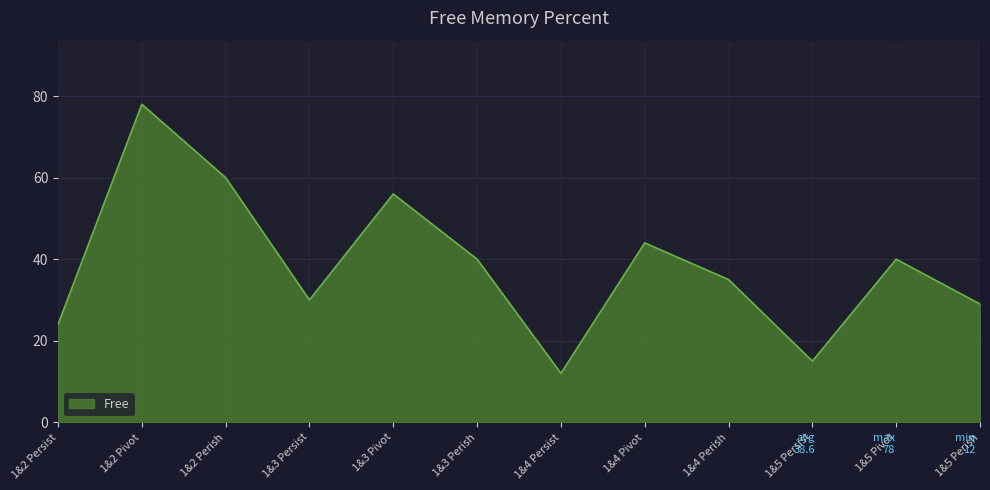

What is the sum of all values?

463